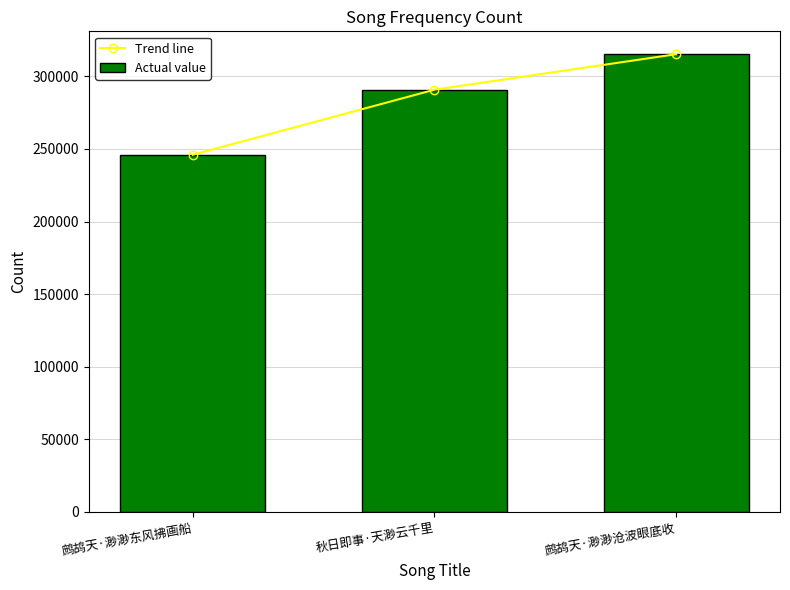

The value of Trend line at 秋日即事·天渺云千里 is 290742. True or false?

True